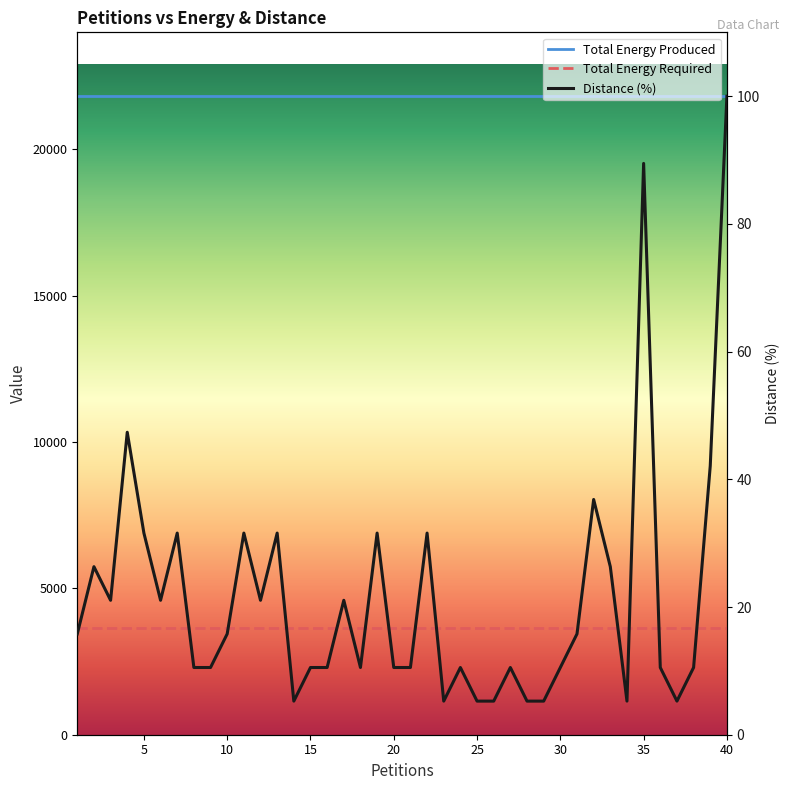

How many values in the Distance (%) series exceed 15?

20